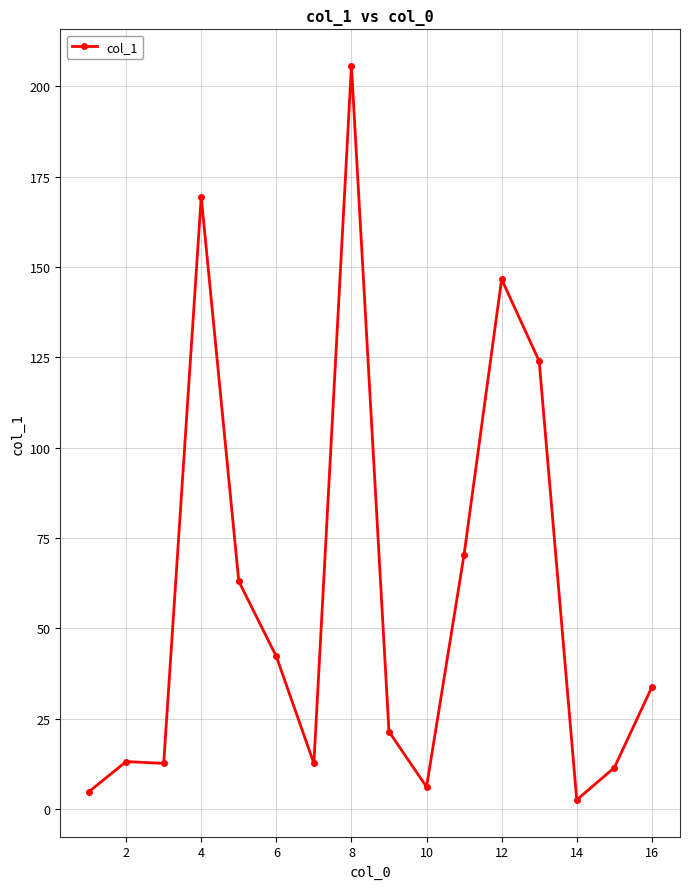

What is the greatest value displayed?

205.6